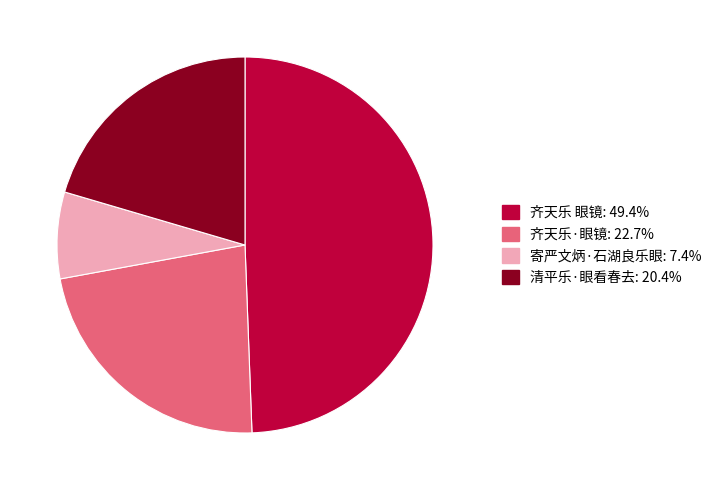

Which slice is the largest?

齐天乐 眼镜